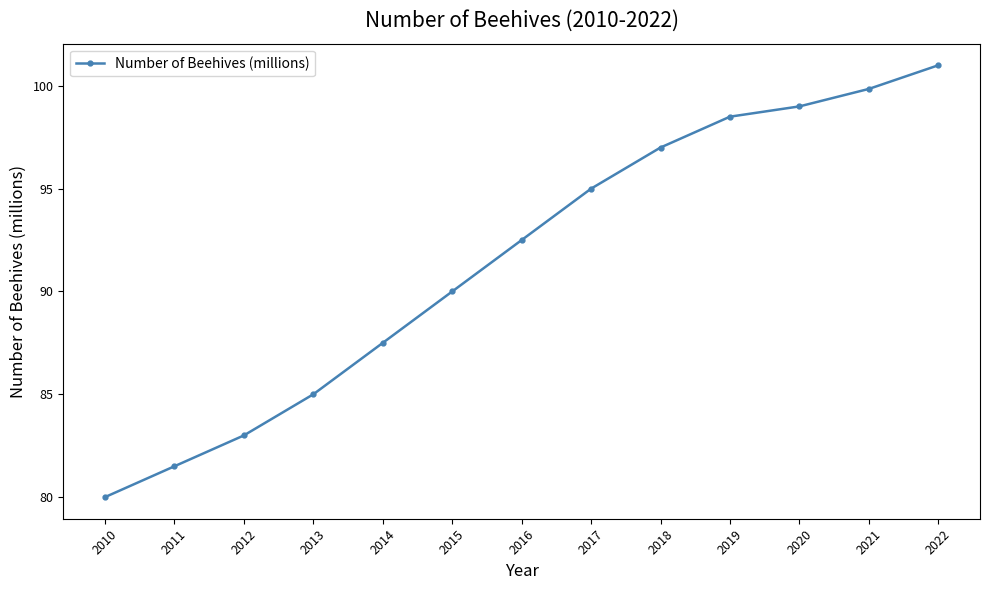

True or false: the data shows 98.5 at 2019.

True